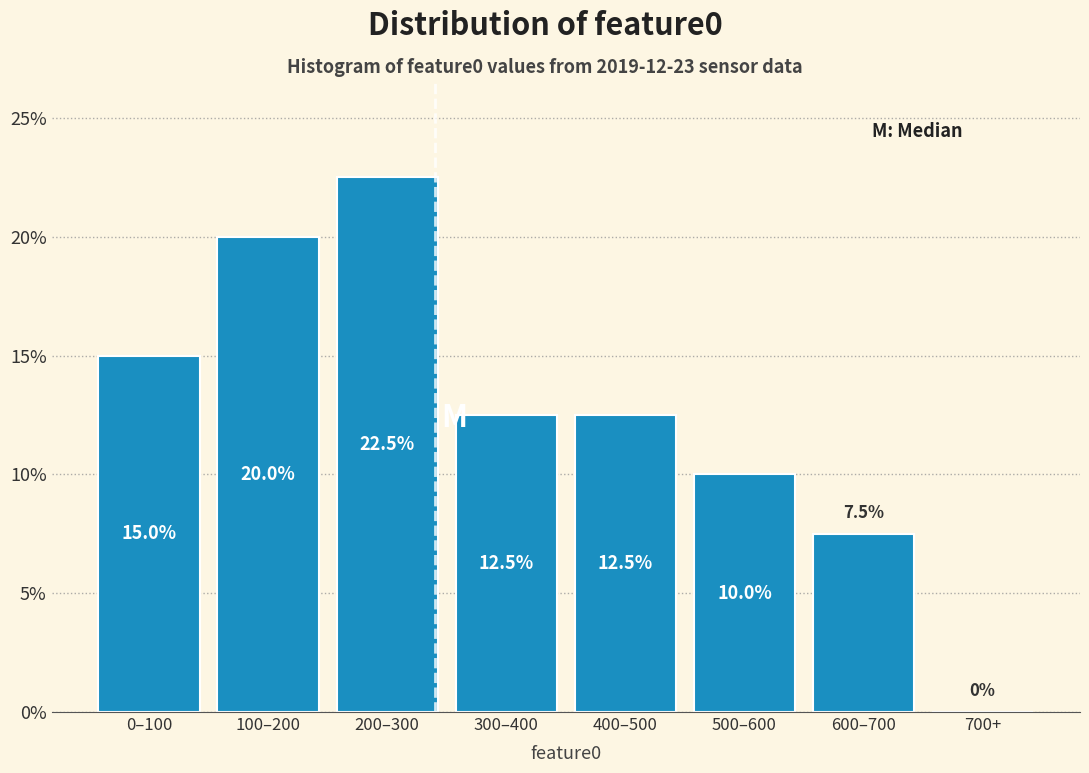

Reading left to right, what are all the values shown in this chart?

0–100=15.0	100–200=20.0	200–300=22.5	300–400=12.5	400–500=12.5	500–600=10.0	600–700=7.5	700+=0.0